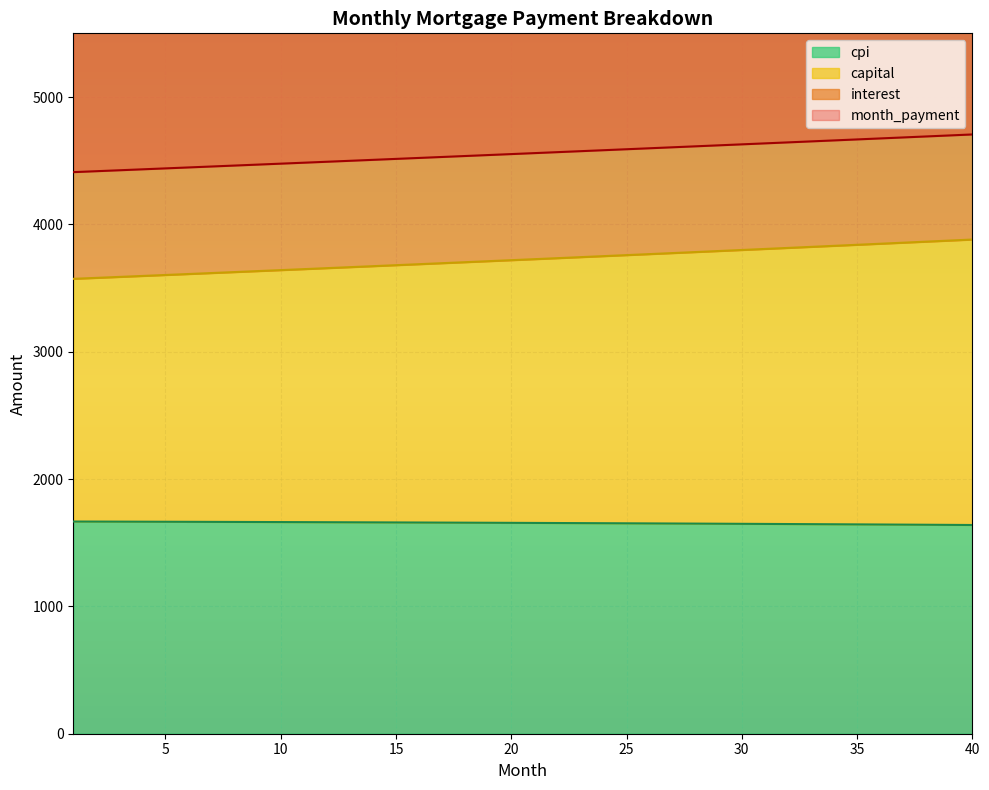

True or false: month_payment and cpi cross at least once.

False